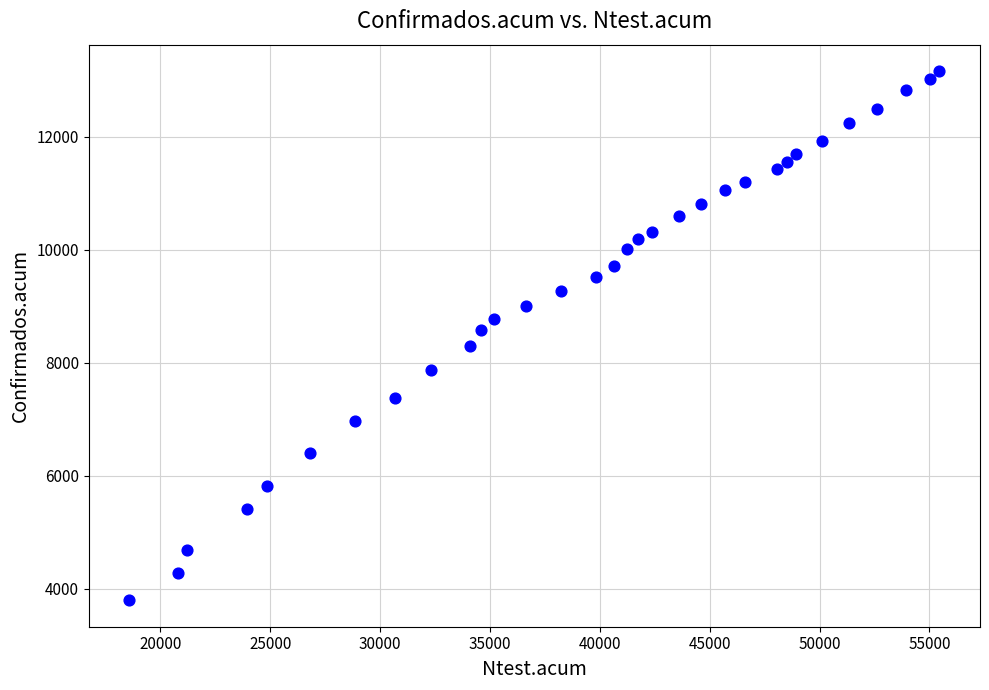

What is the range of Y values (max minus min)?

9367